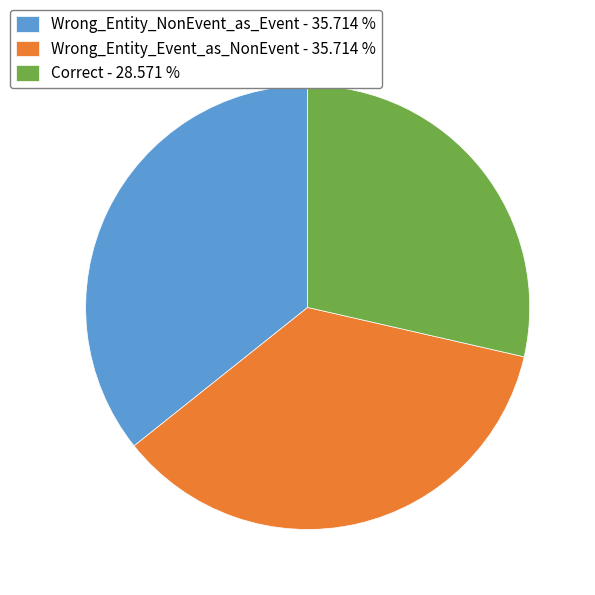

Is the sum of Wrong_Entity_Event_as_NonEvent and Wrong_Entity_NonEvent_as_Event greater than half?

Yes